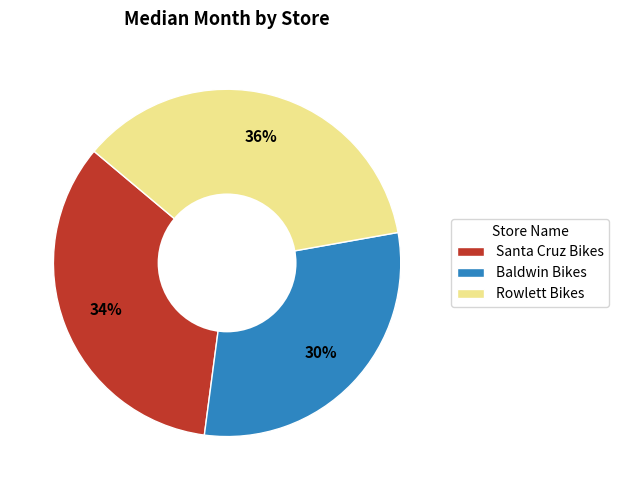

To the nearest percent, what percentage of the pie is Rowlett Bikes?

36%